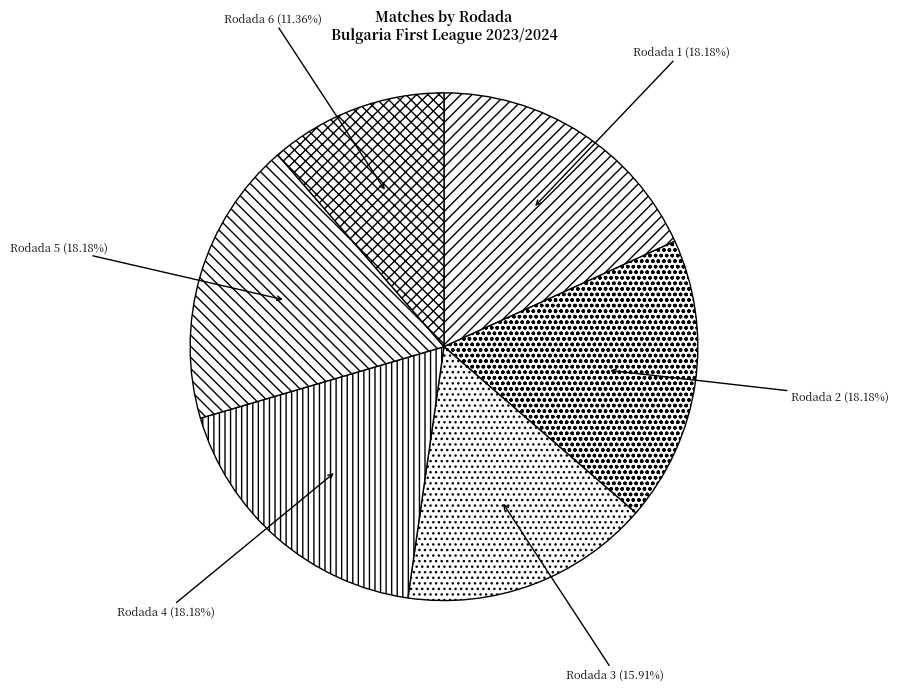

True or false: Rodada 2 accounts for 5% of the total.

False